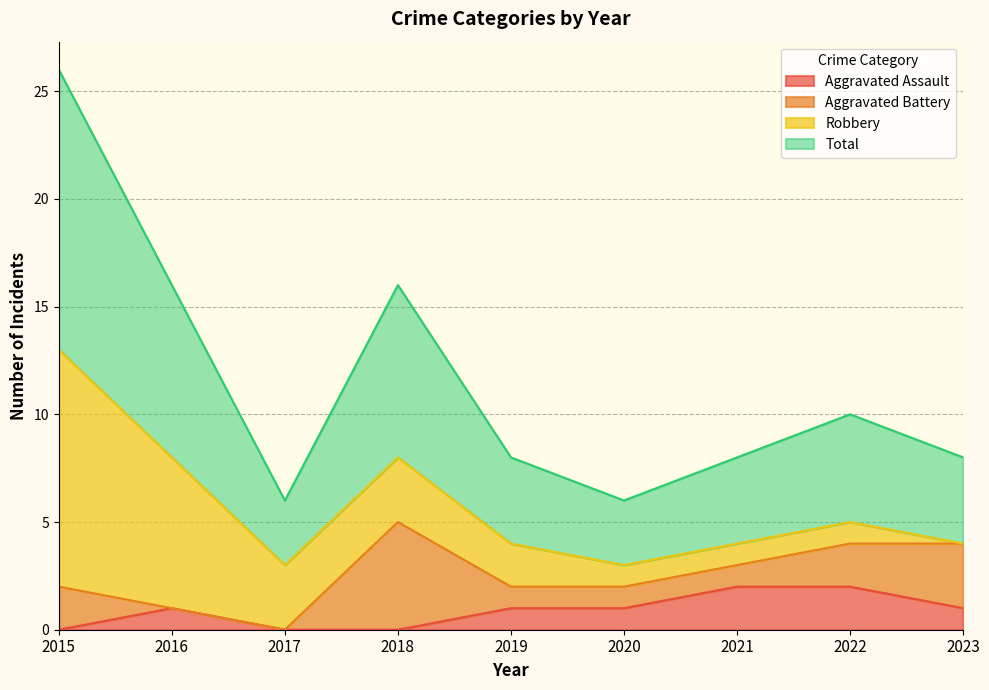

At which label does Total reach its peak?

2015